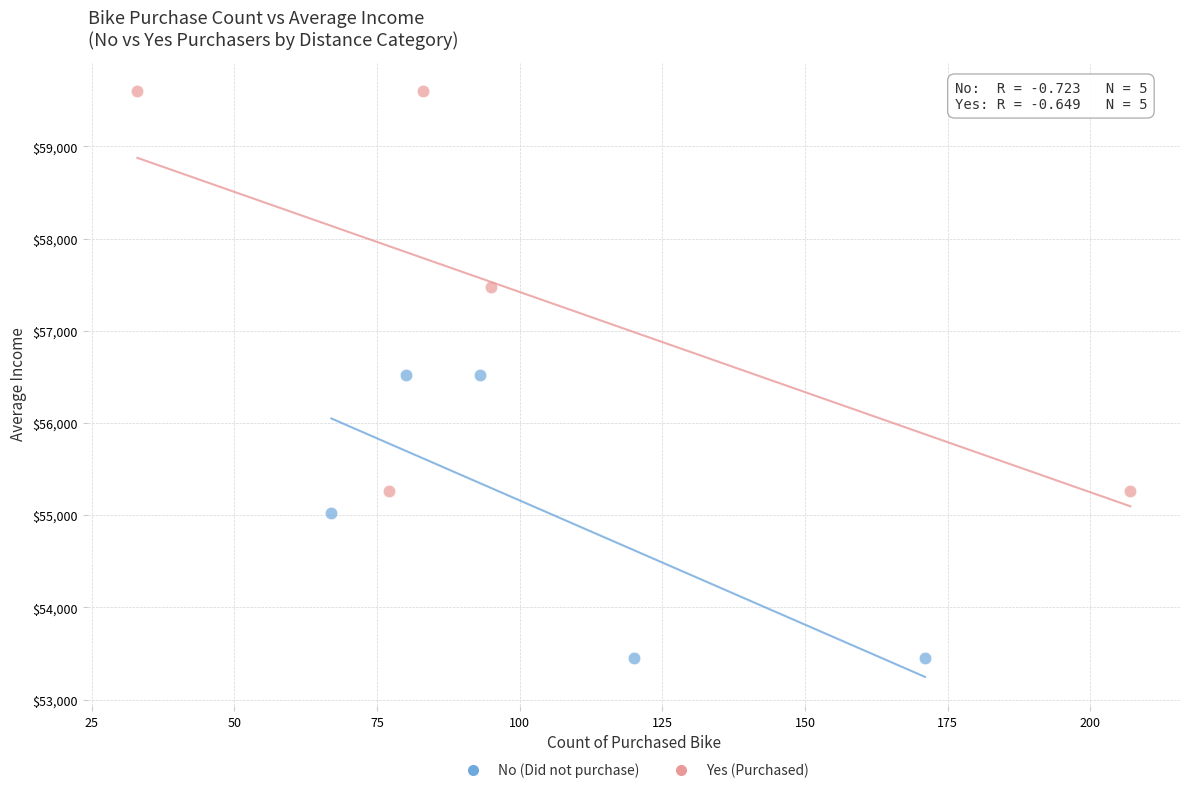

Which series reaches the minimum Y coordinate?

No (Did not purchase)